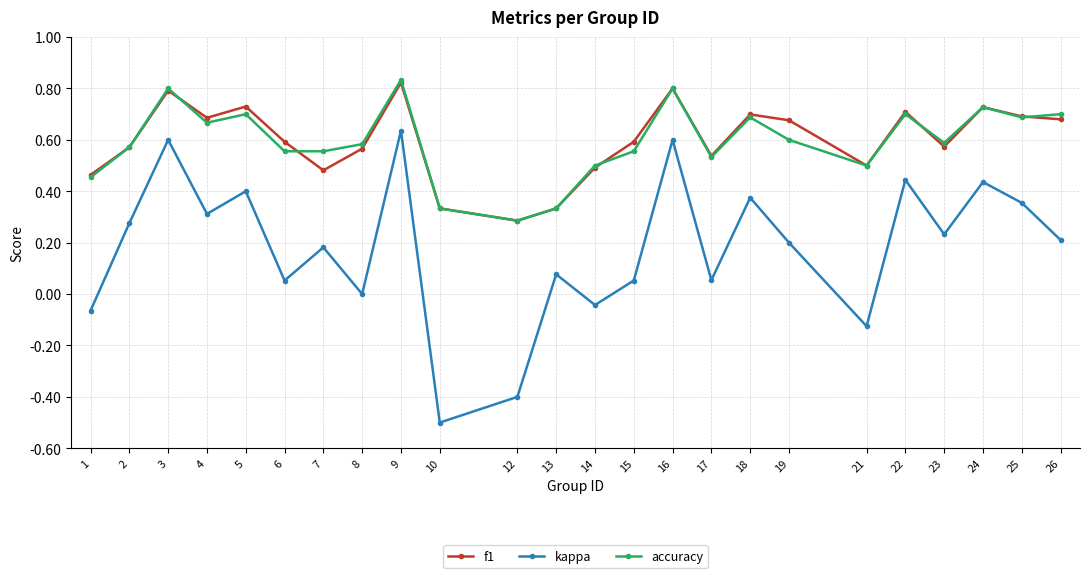

True or false: accuracy has a value of 0.6 at 19.

True